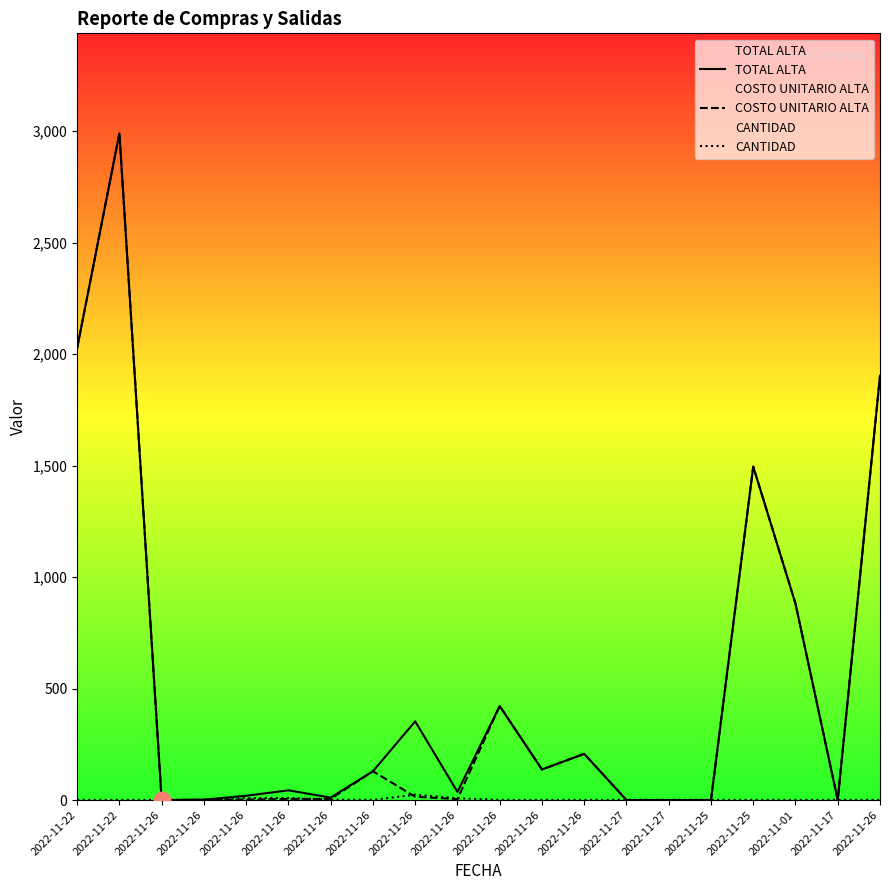

True or false: CANTIDAD has more than 0 interior local peaks.

True